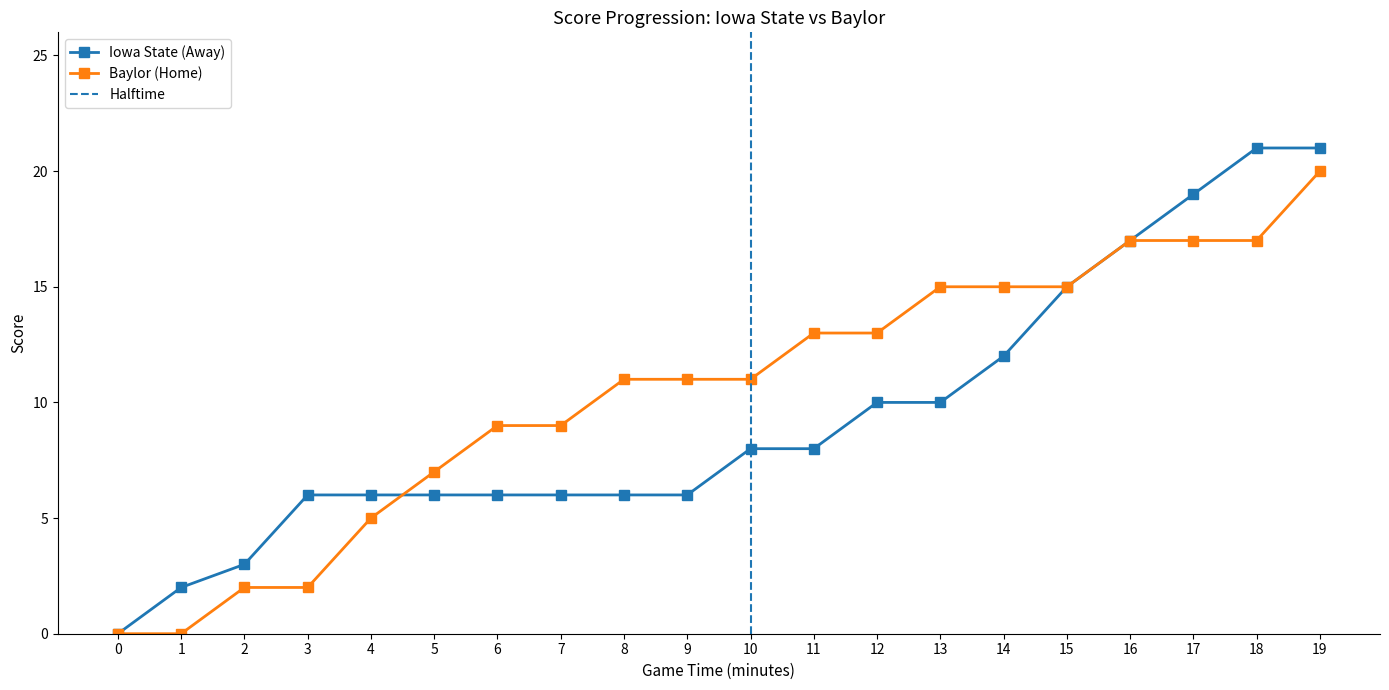

Rank the series by their average value, from highest to lowest.

Baylor (Home), Iowa State (Away)